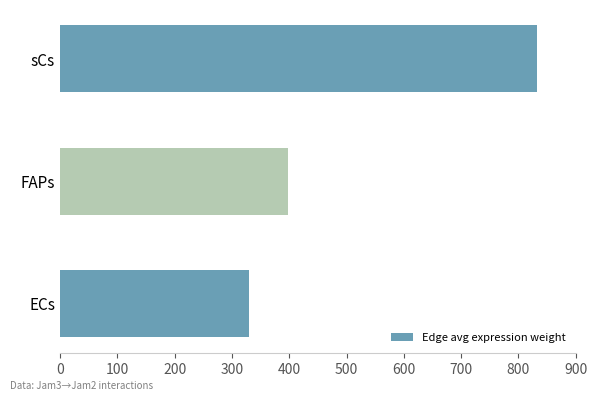

Which category has the lowest value across all series?

ECs